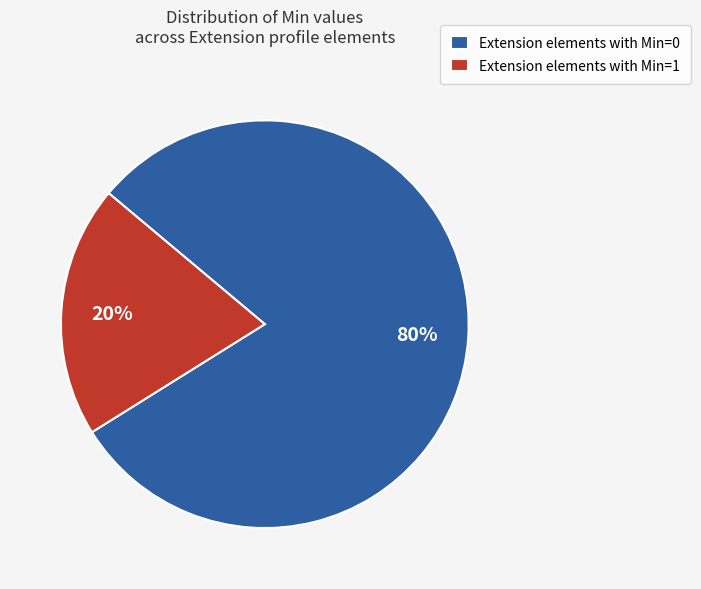

The Extension elements with Min=0 slice represents 93% of the pie. True or false?

False